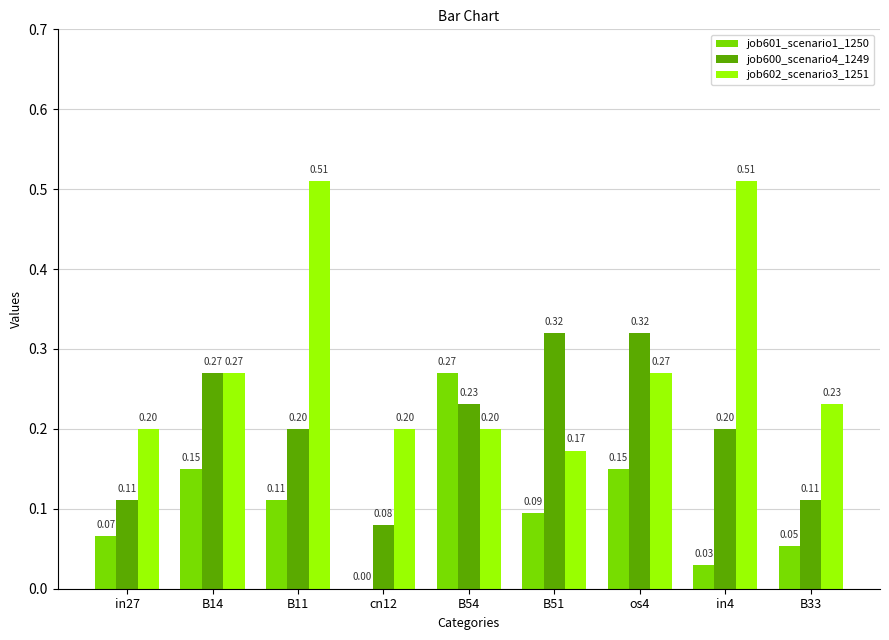

What is the sum of all job601_scenario1_1250 values?

0.9